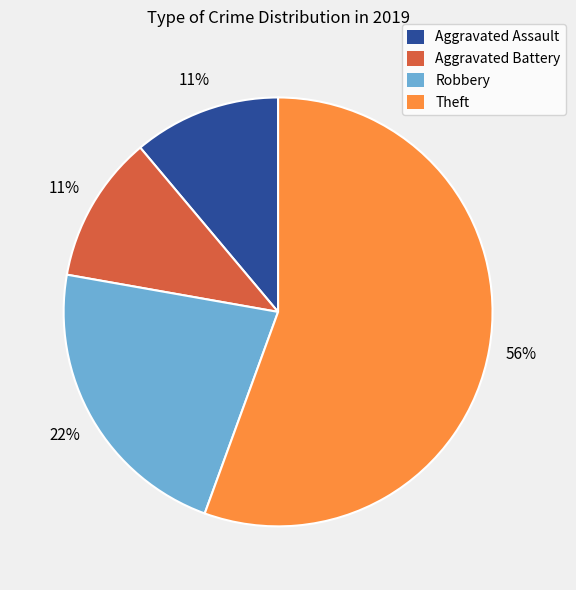

To the nearest percent, what is the average slice percentage?

25%